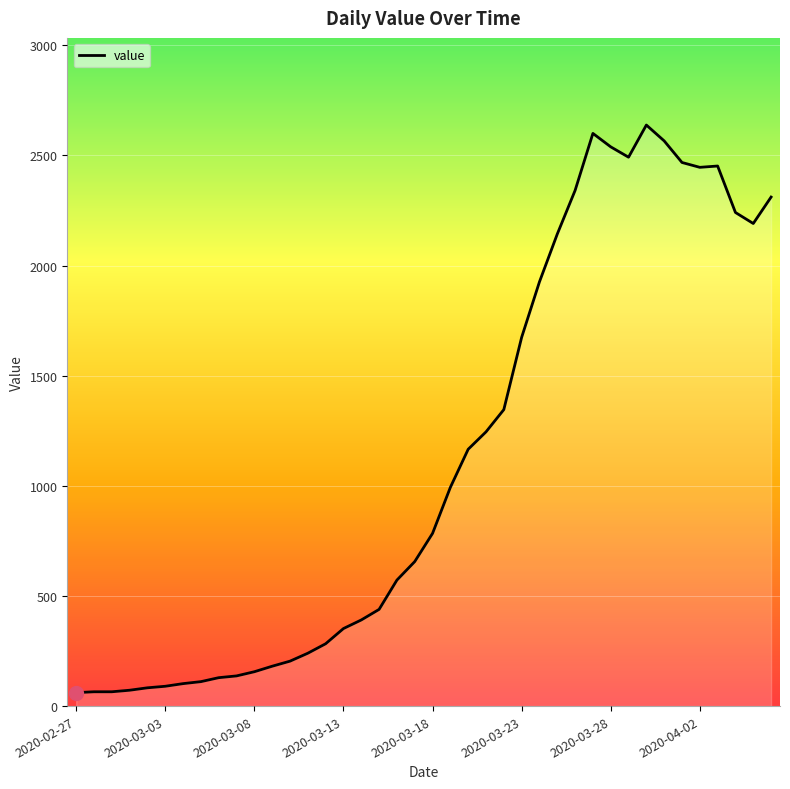

What is the difference between the maximum and minimum values?

2577